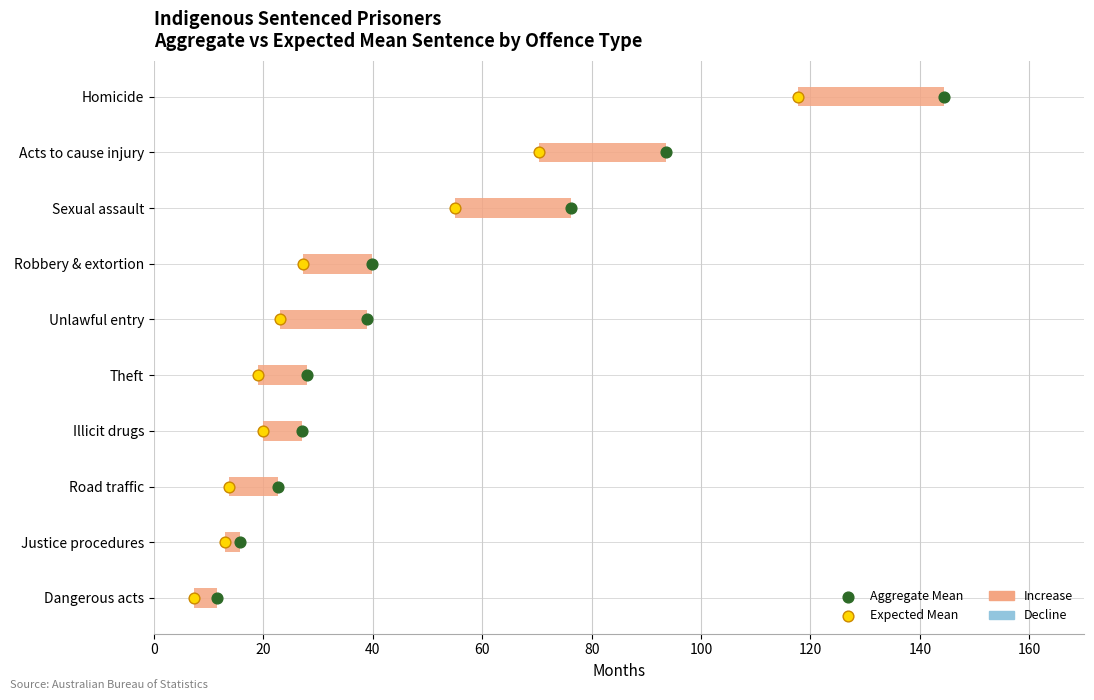

Is the value of Expected Mean (months) at 80 greater than the value of Aggregate Mean (months) at 100?

No